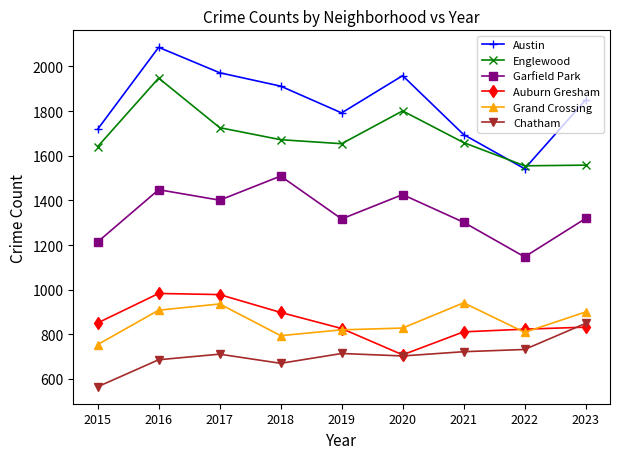

At how many categories does at least one series exceed 1587?

8